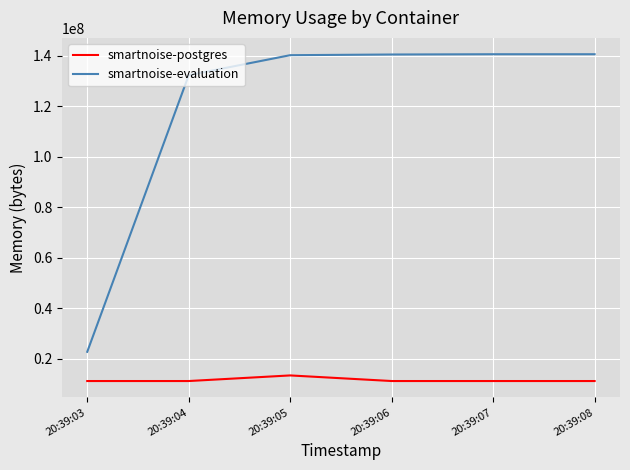

What is the spread (max minus min) of values at 20:39:03?

11575296